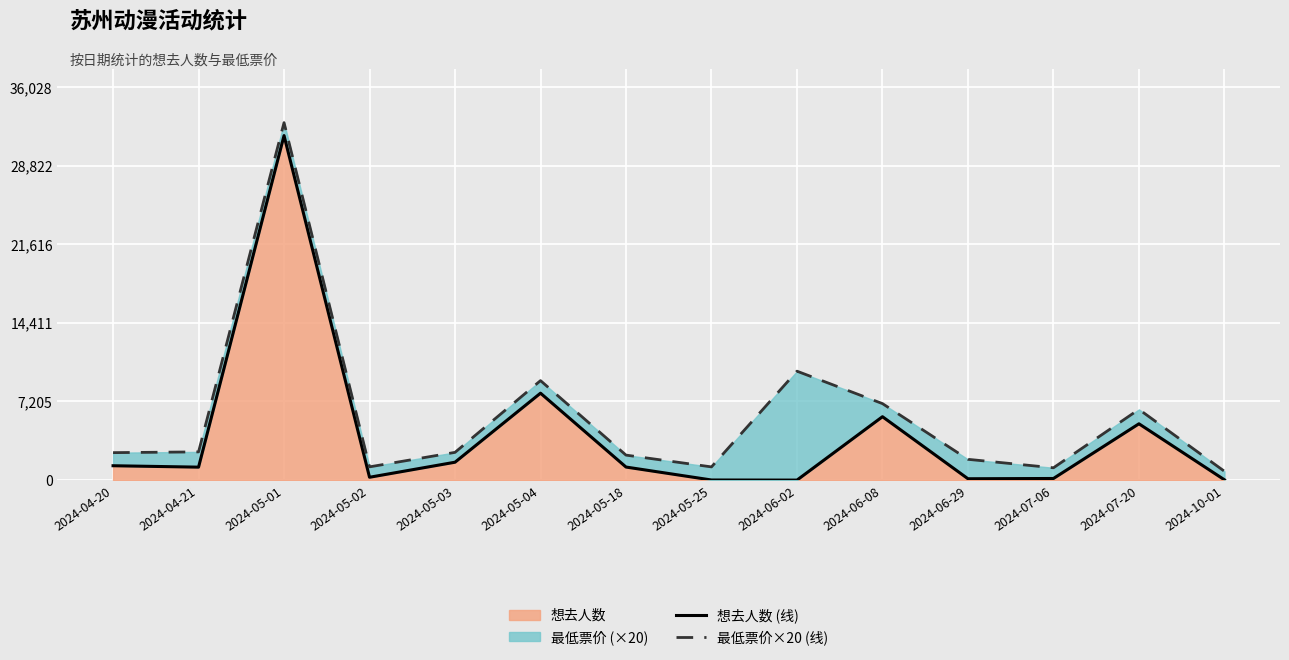

What is the total value across all series at 2024-04-20?

3832.0